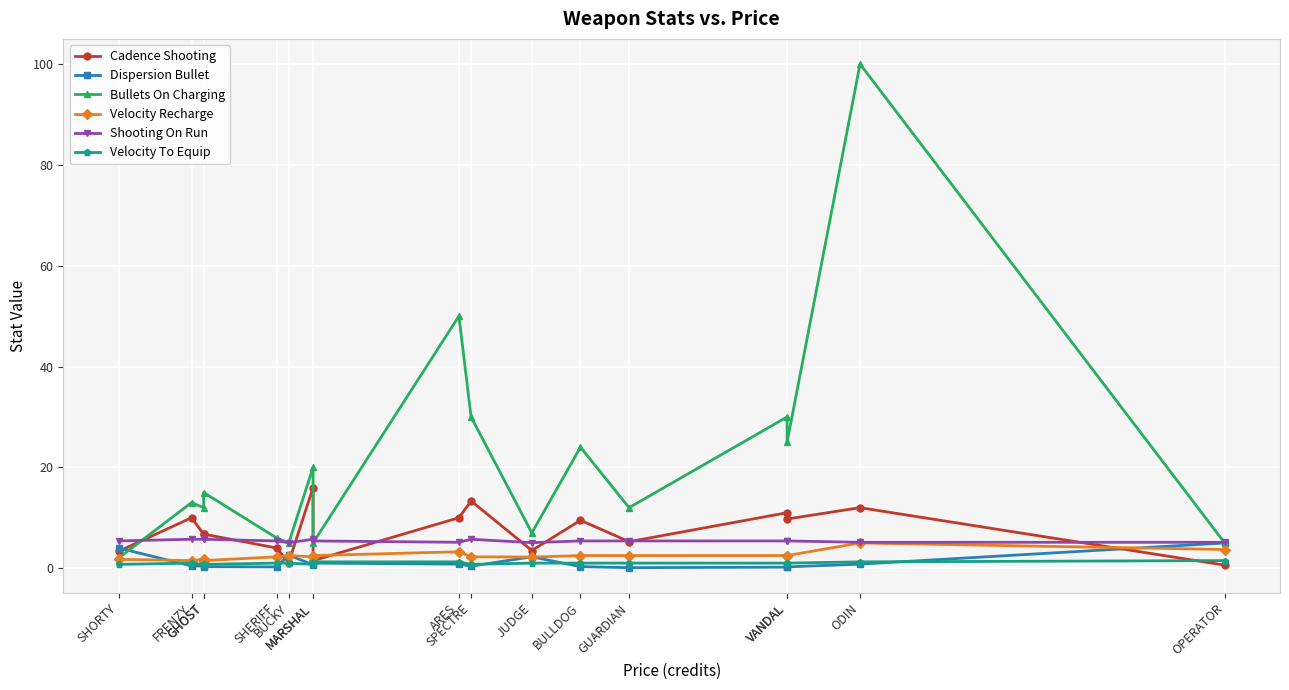

At which category does the chart reach its minimum across all series?

GUARDIAN